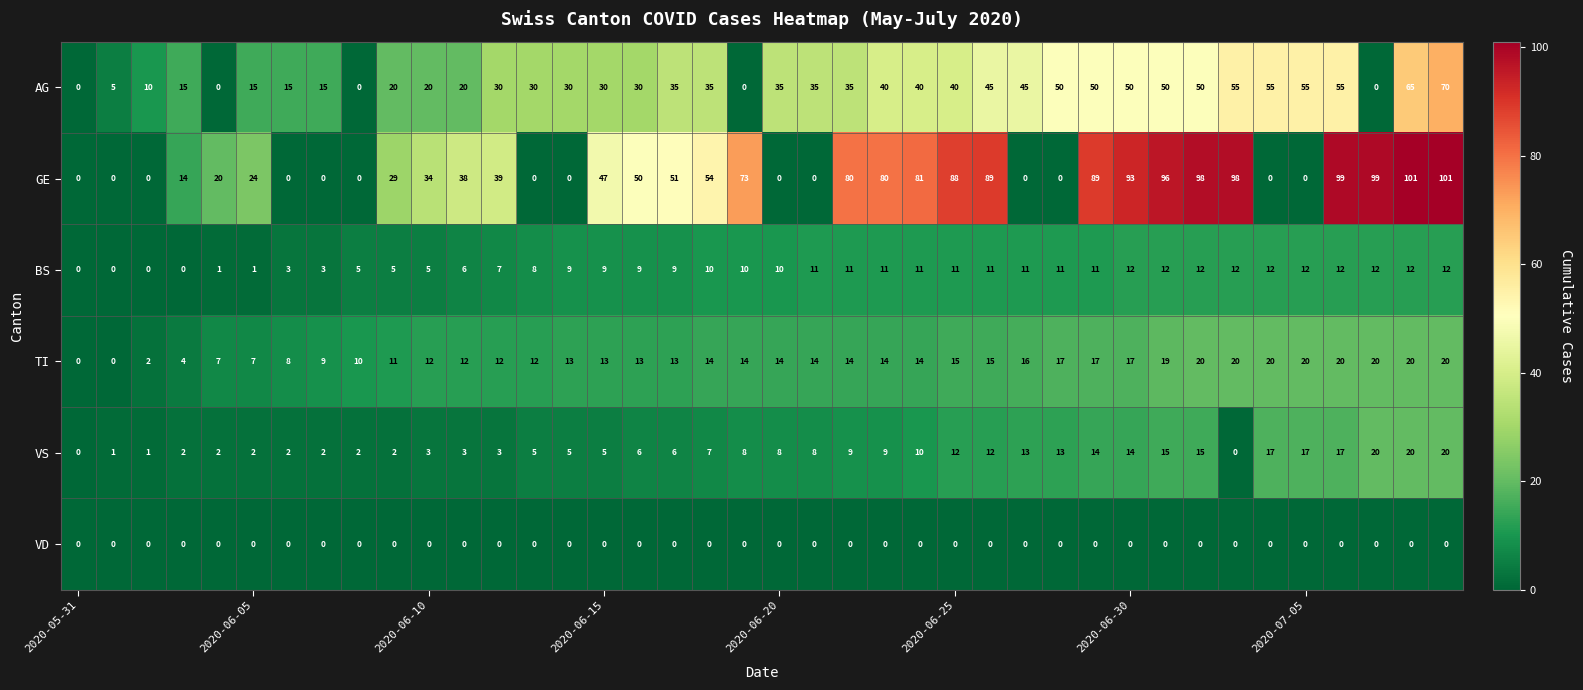

Which series has the largest total across all categories?

GE